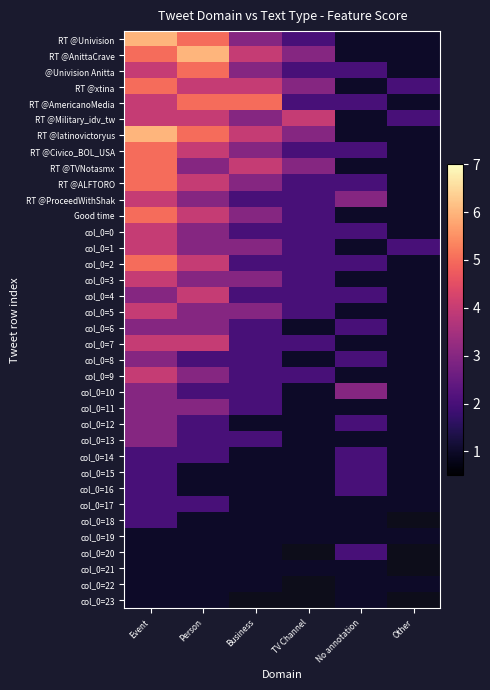

Which series has the largest total across all categories?

RT @AnittaCrave